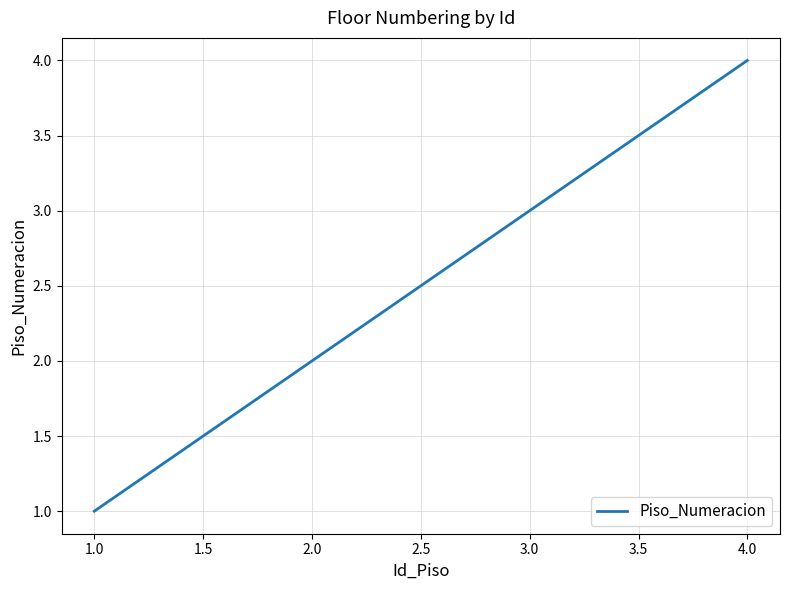

List the labels in order of value, largest first.

4.0, 3.0, 2.0, 1.0